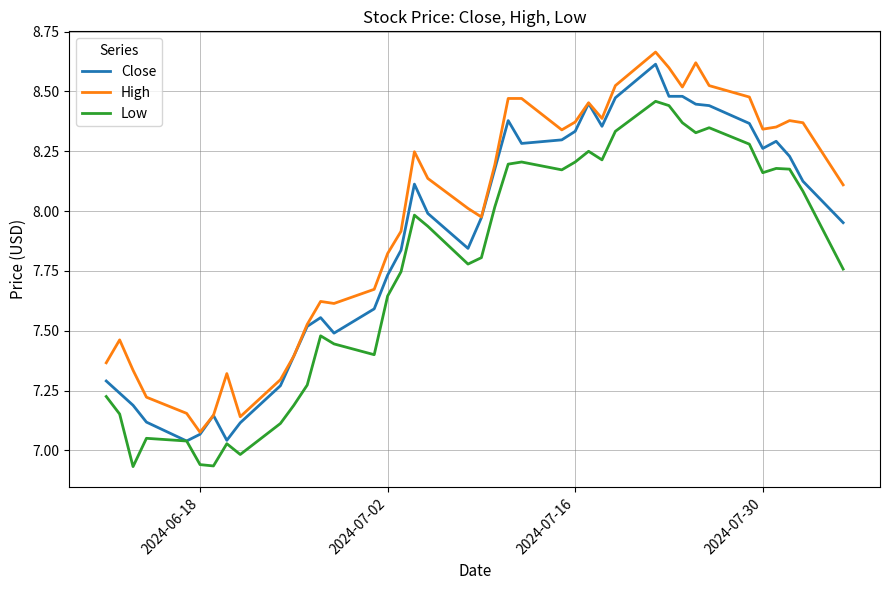

True or false: High and Low cross at least once.

False